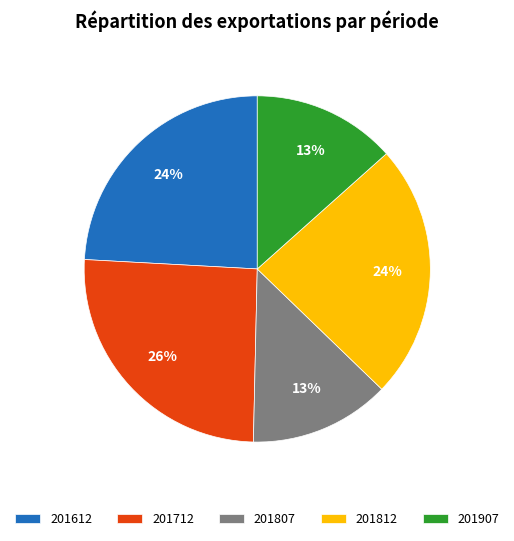

Is there a majority slice in this chart?

No